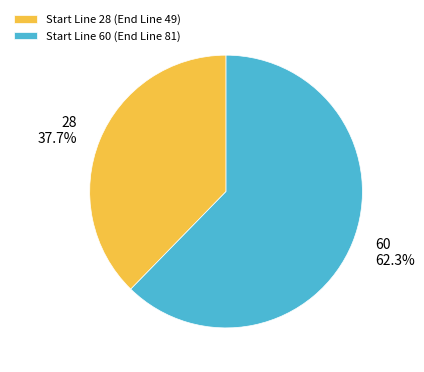

Which slice is the smallest?

Start Line 28 (End Line 49)